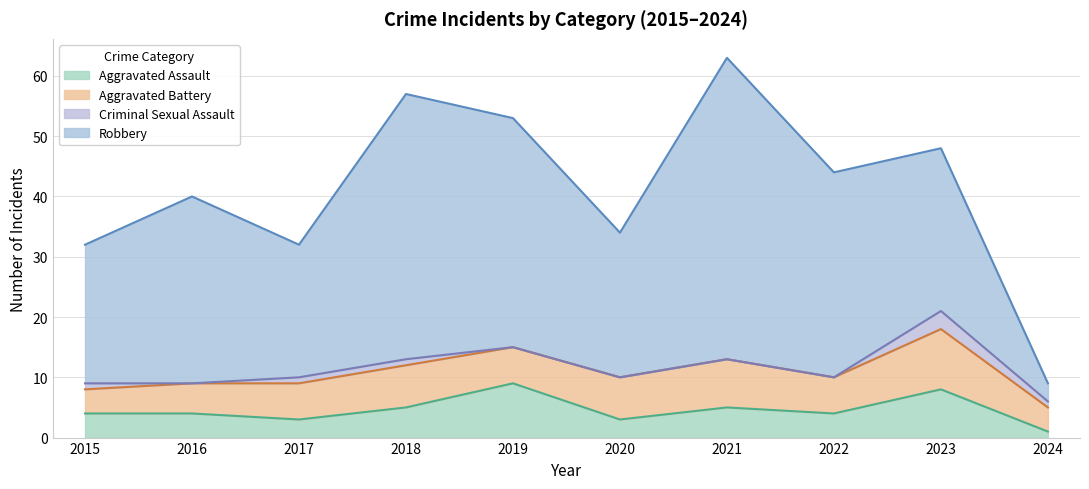

True or false: Aggravated Battery has a value of 10 at 2020.

False